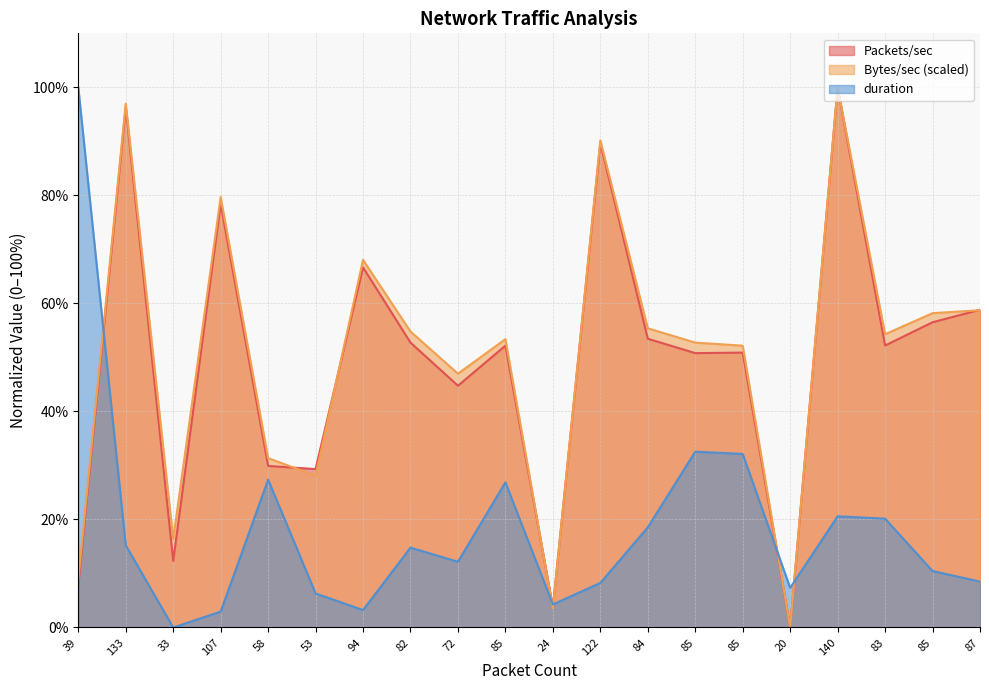

The value of Packets/sec at 84 is 53.5. True or false?

True